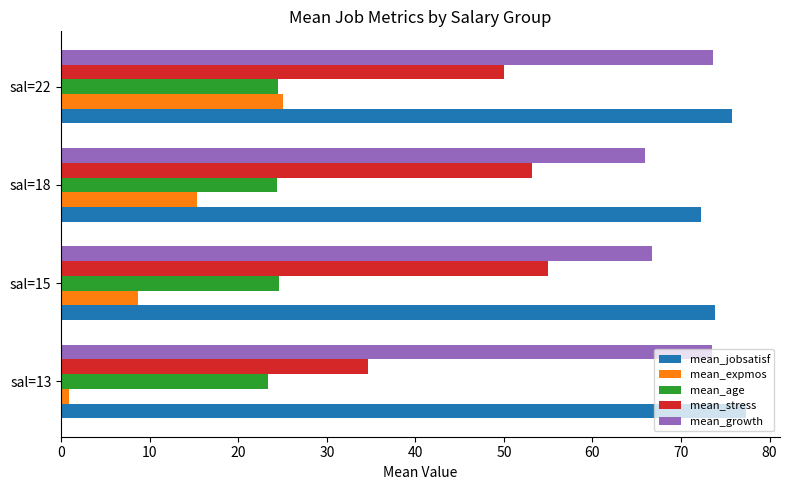

What value does the mean_stress series have at sal=22?

50.0